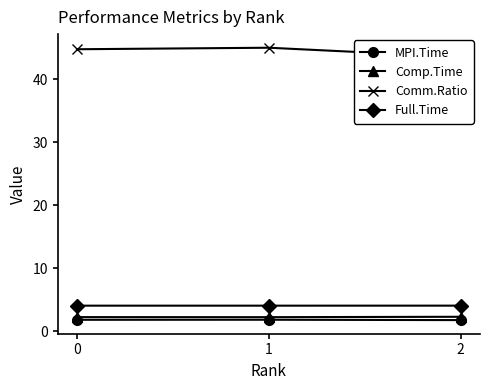

List the series in order of their peak value, lowest first.

MPI.Time, Comp.Time, Full.Time, Comm.Ratio